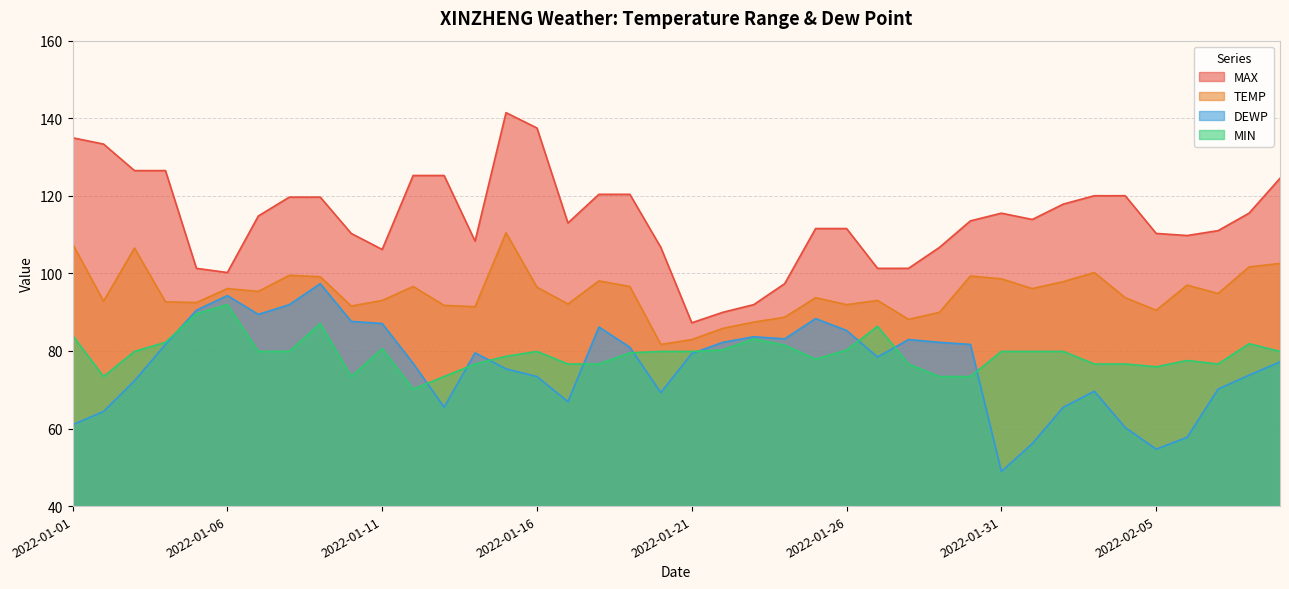

How many interior local valleys does the MAX series have?

7